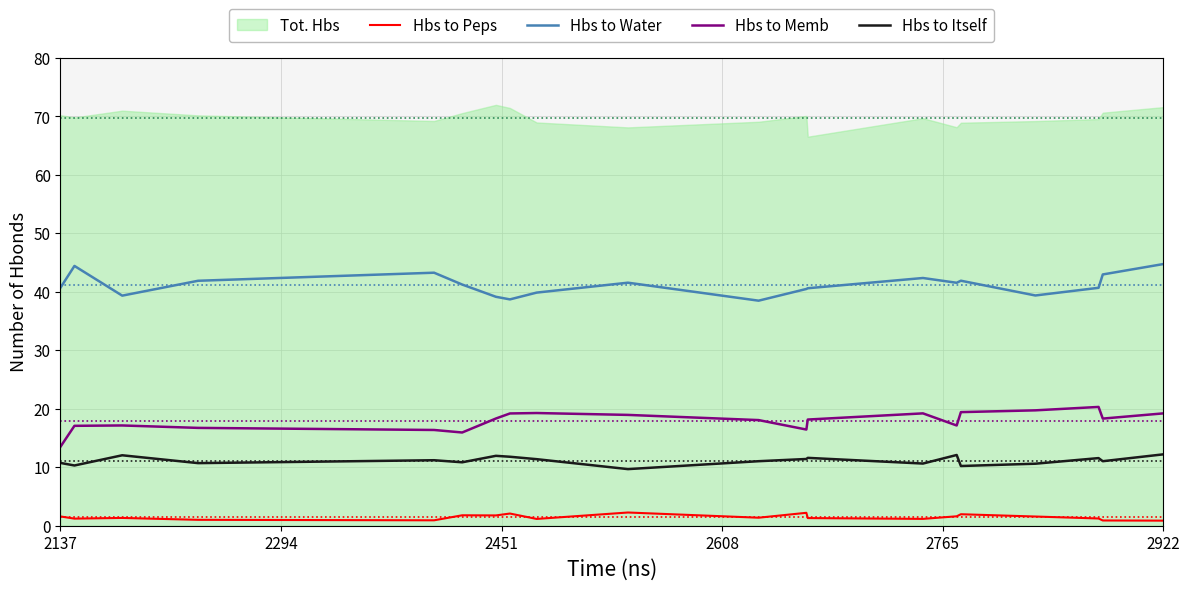

True or false: Hbs to Memb and Hbs to Water cross at least once.

False